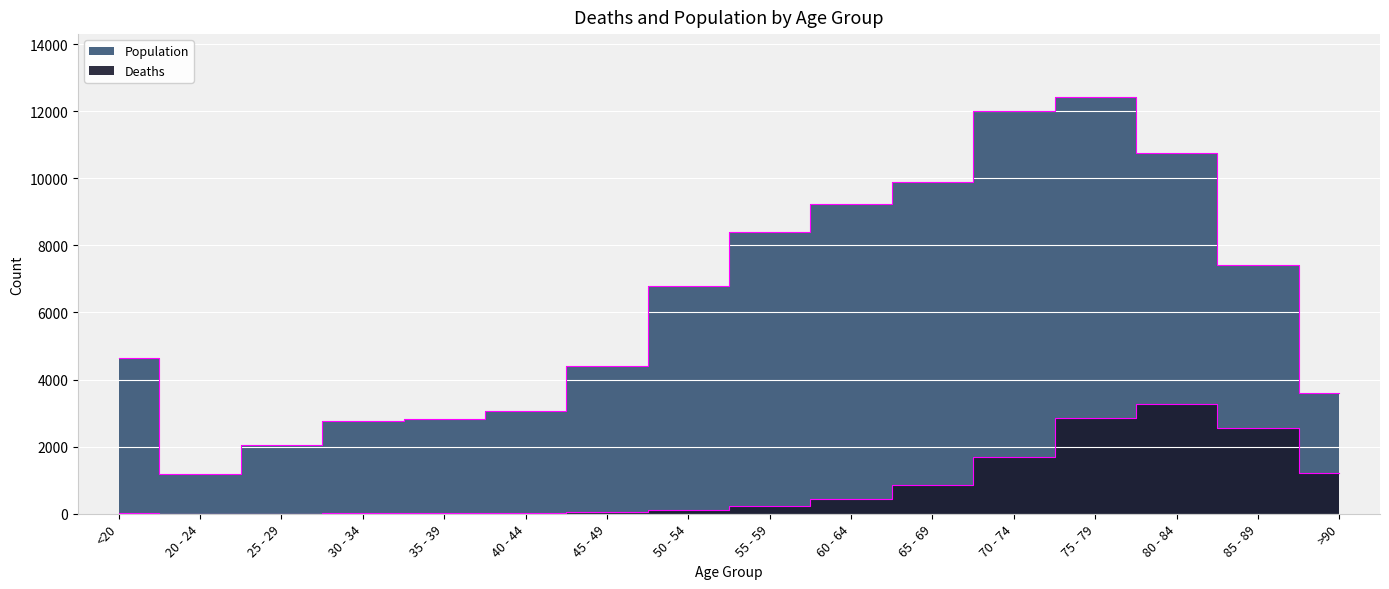

What is the difference between the Population values at 45 - 49 and 60 - 64?

4840